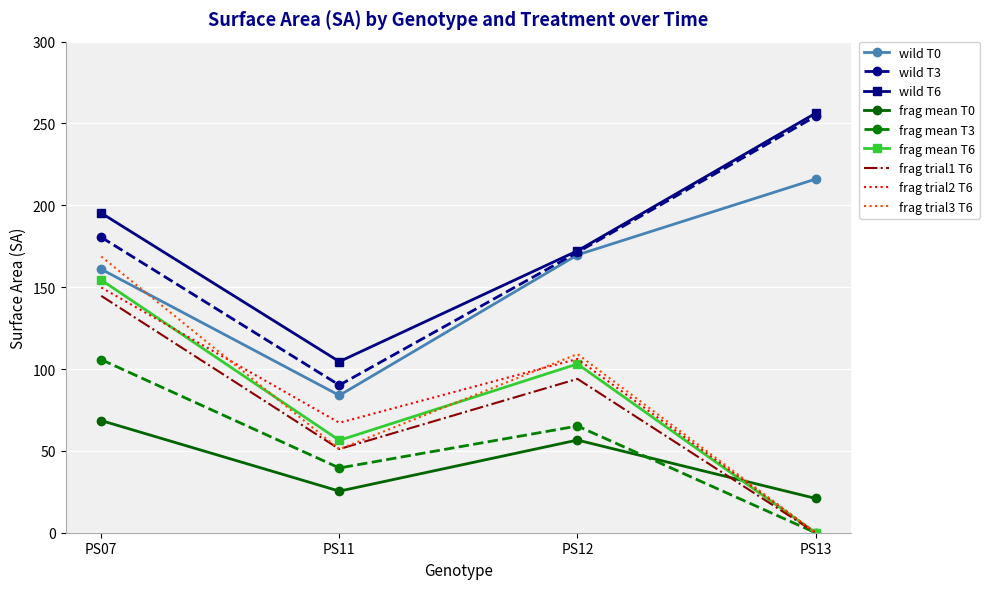

What is the difference between the highest and lowest values at PS12?

115.6